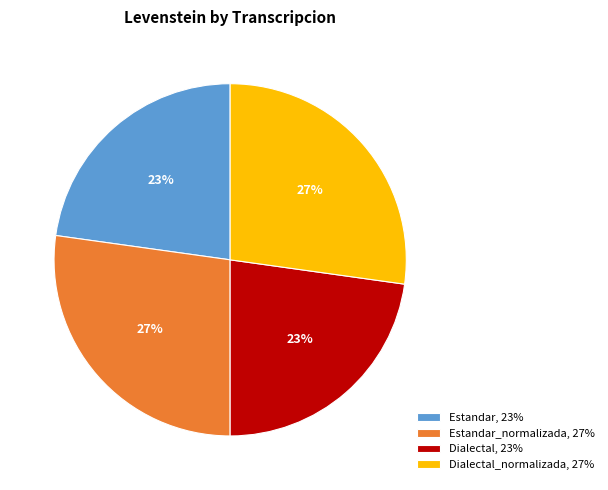

Does Estandar_normalizada, 27% account for over 50% of the chart?

No